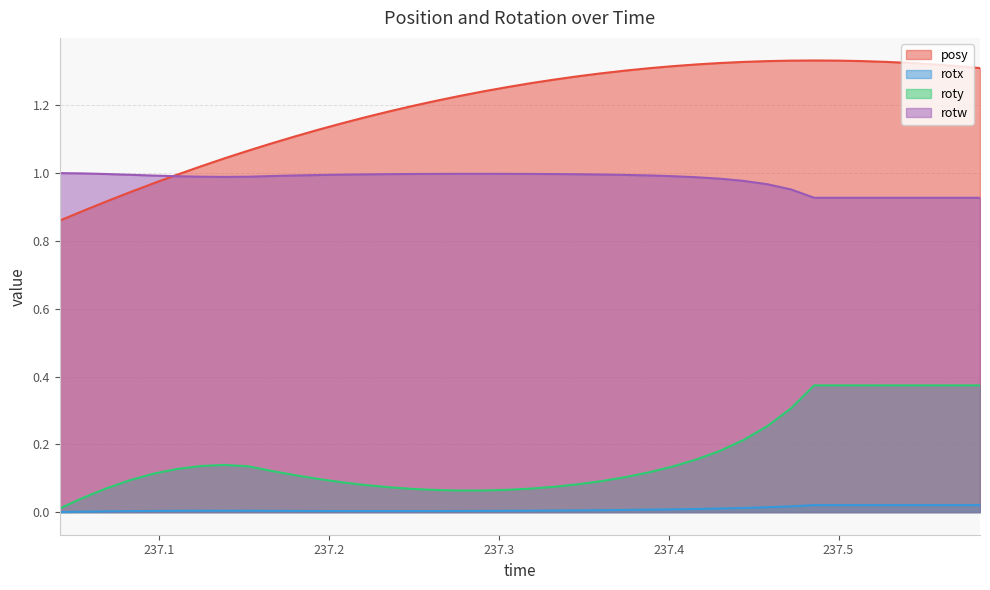

True or false: posy and rotx intersect in this chart.

False